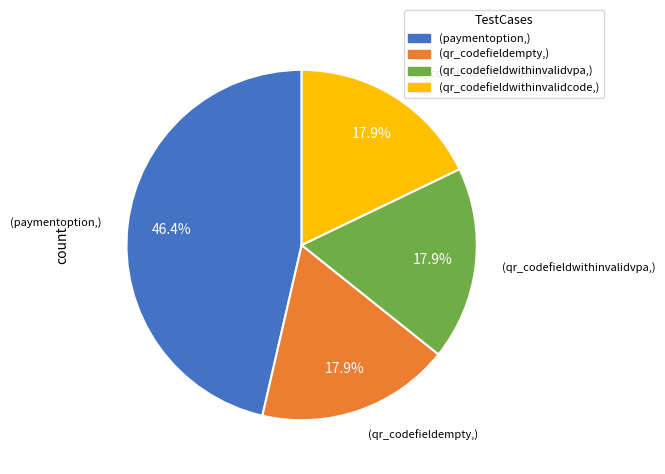

Is (qr_codefieldwithinvalidvpa,) the majority of the pie?

No